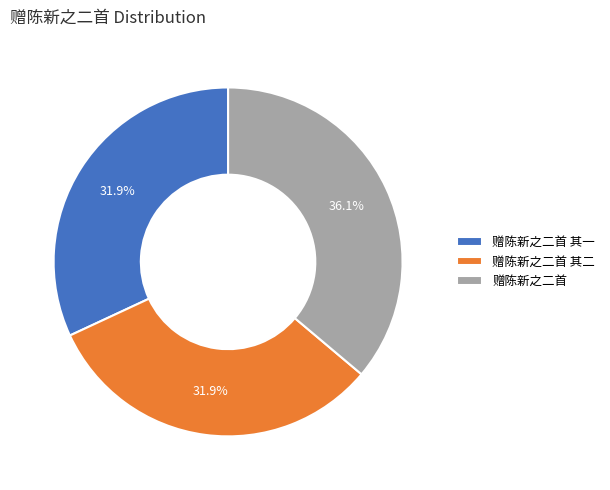

To the nearest percent, what is the average slice percentage?

33%